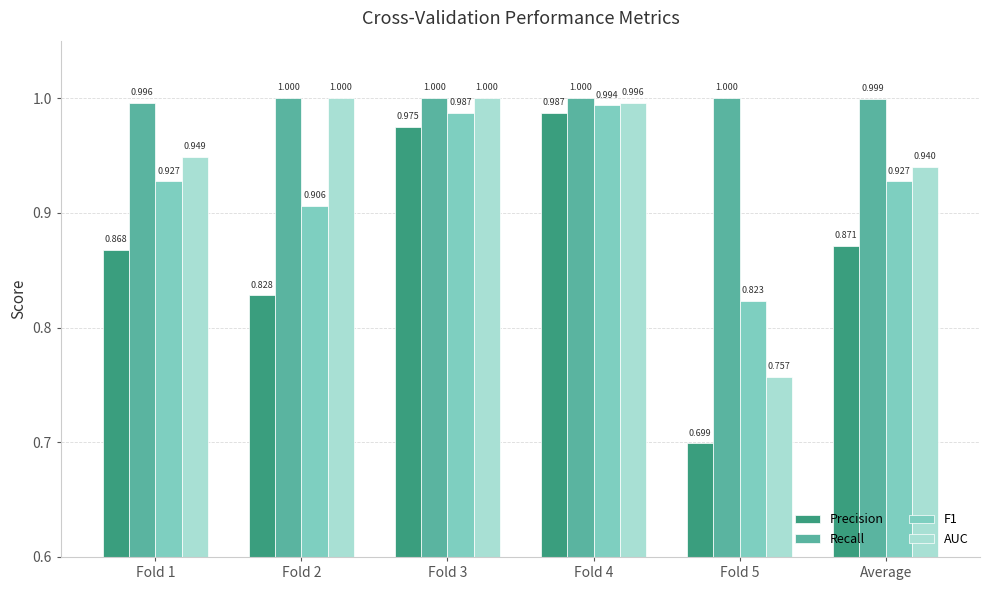

Which series has the largest total across all categories?

Recall